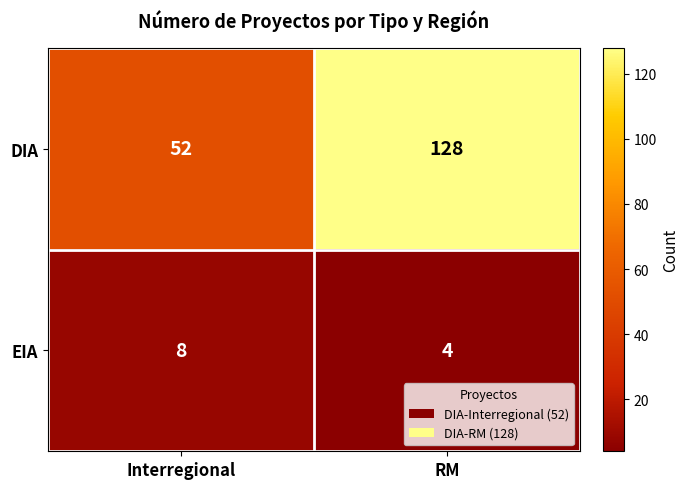

At which category is the sum across all series the highest?

RM